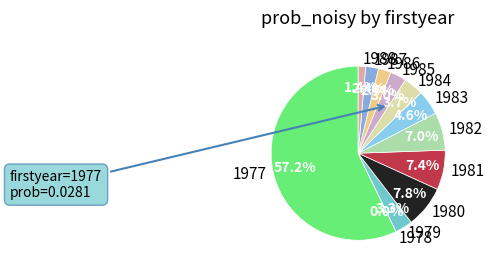

What is the largest slice in the pie chart?

1977